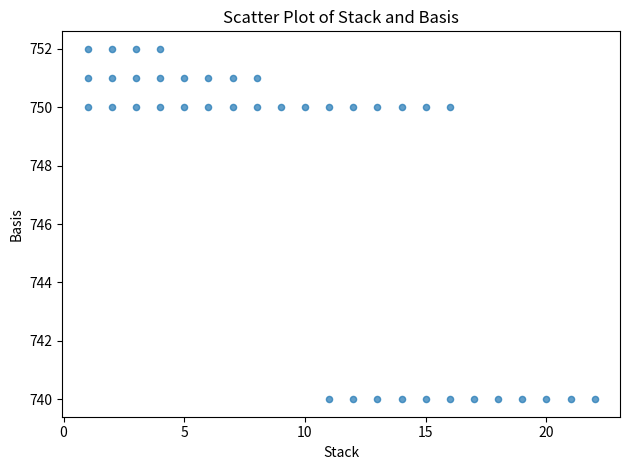

What is the range of X values (max minus min)?

21